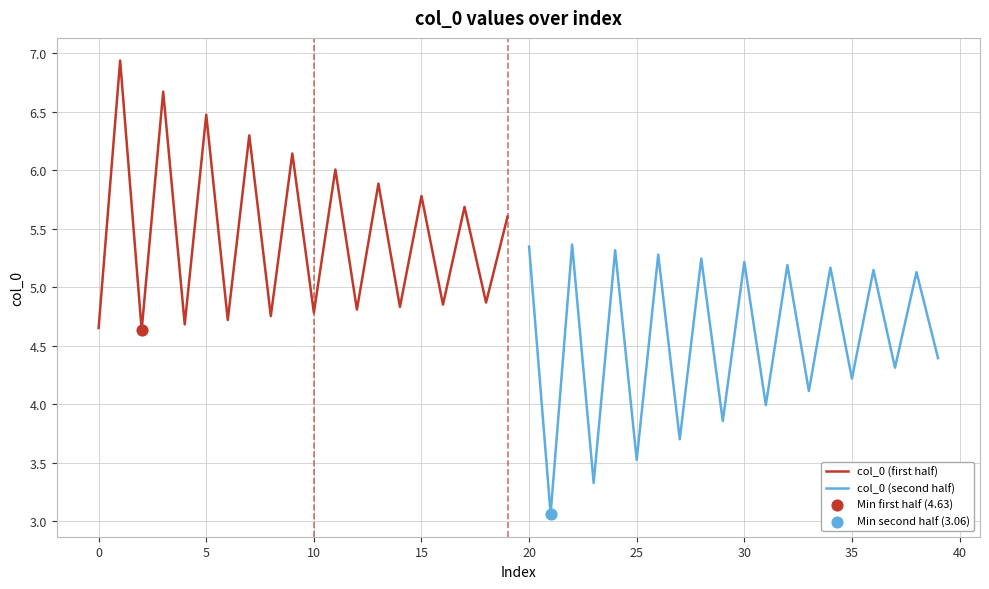

Which series has the largest Y range (max minus min)?

col_0 (second half)